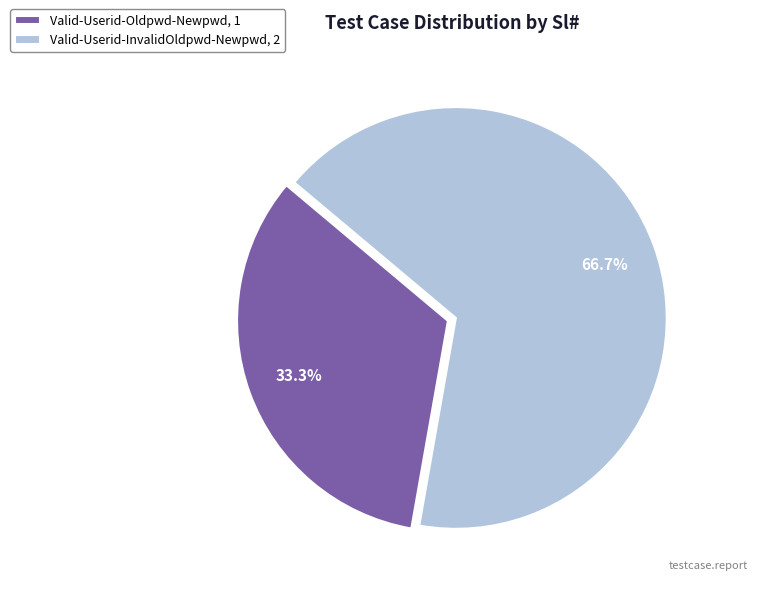

Rank the categories by value from highest to lowest.

Valid-Userid-InvalidOldpwd-Newpwd, Valid-Userid-Oldpwd-Newpwd